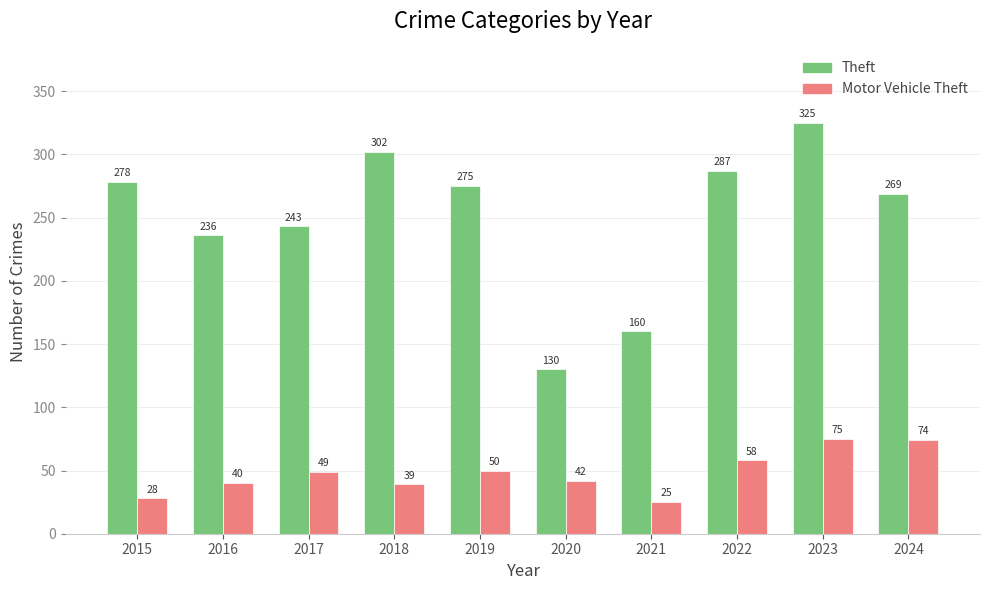

How many values in the Theft series are below 275?

5